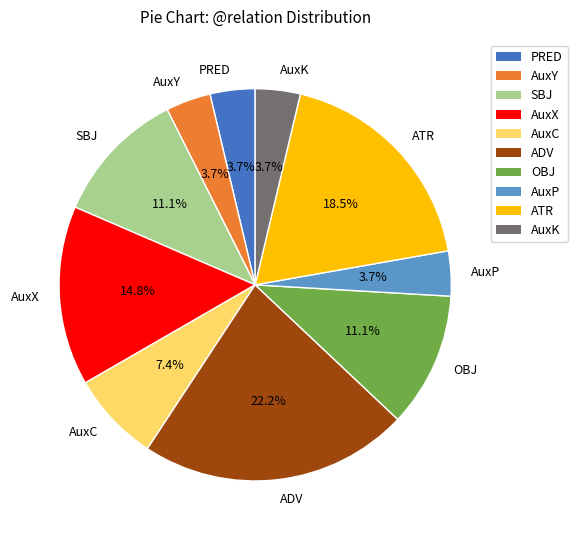

To the nearest percent, what portion does SBJ represent?

11%